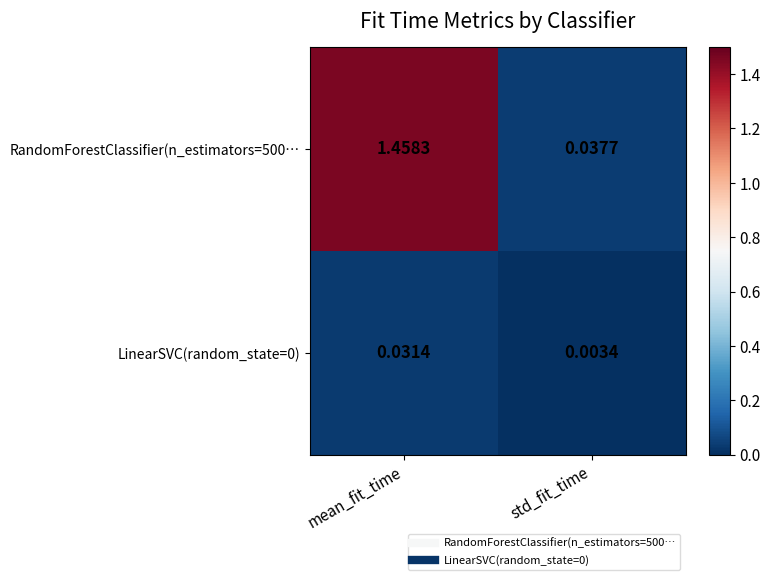

Is the value of RandomForestClassifier(n_estimators=500… at mean_fit_time greater than the value of LinearSVC(random_state=0) at std_fit_time?

Yes